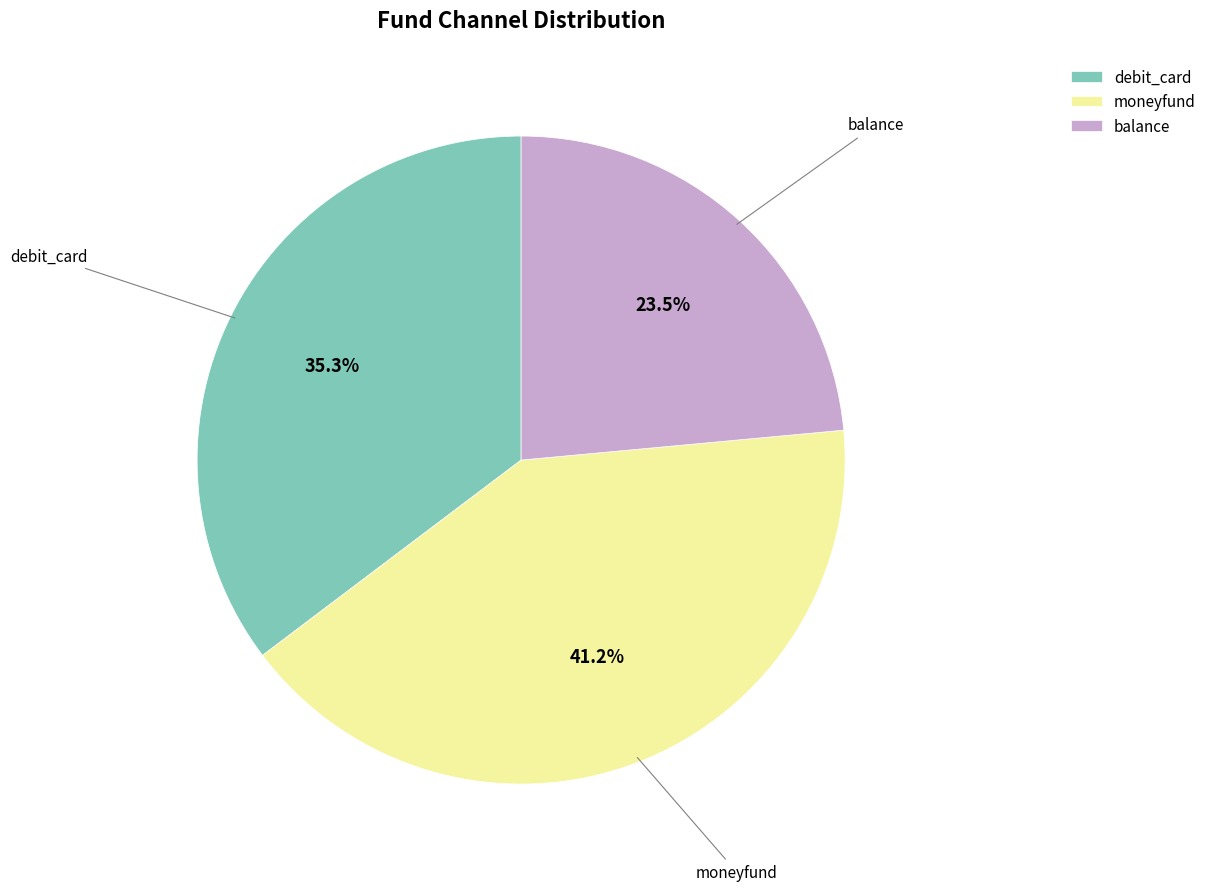

To the nearest percent, what is the combined percentage of moneyfund and debit_card?

76%